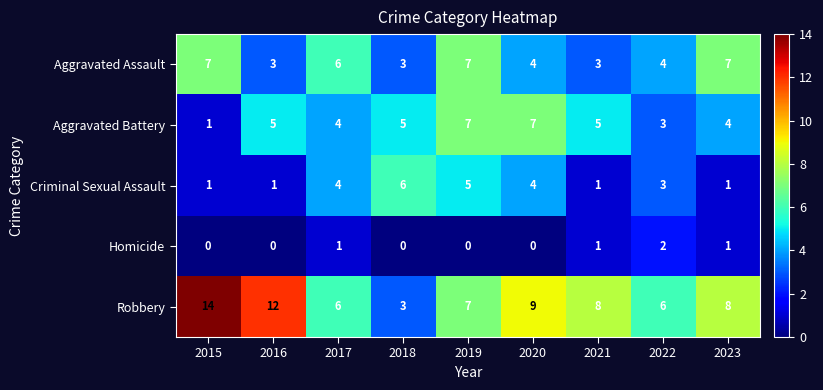

True or false: Criminal Sexual Assault has a value of 6 at 2018.

True